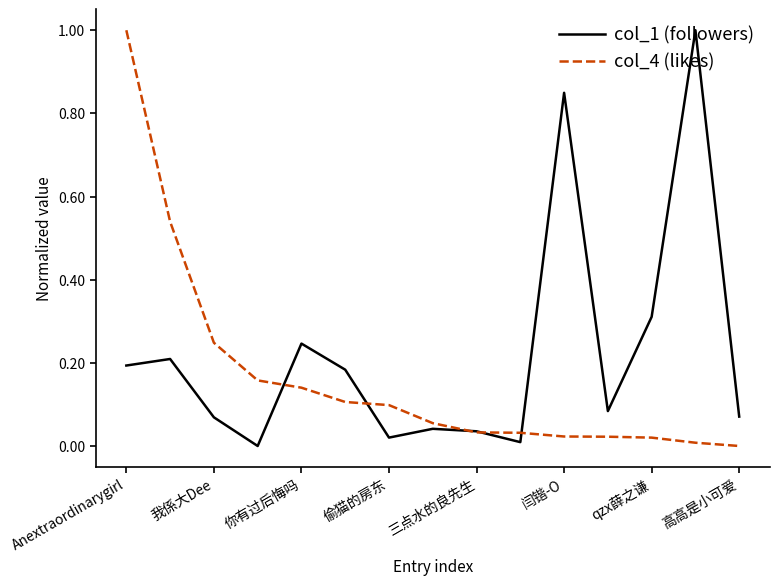

List the series in order of their overall mean, highest first.

col_1 (followers), col_4 (likes)